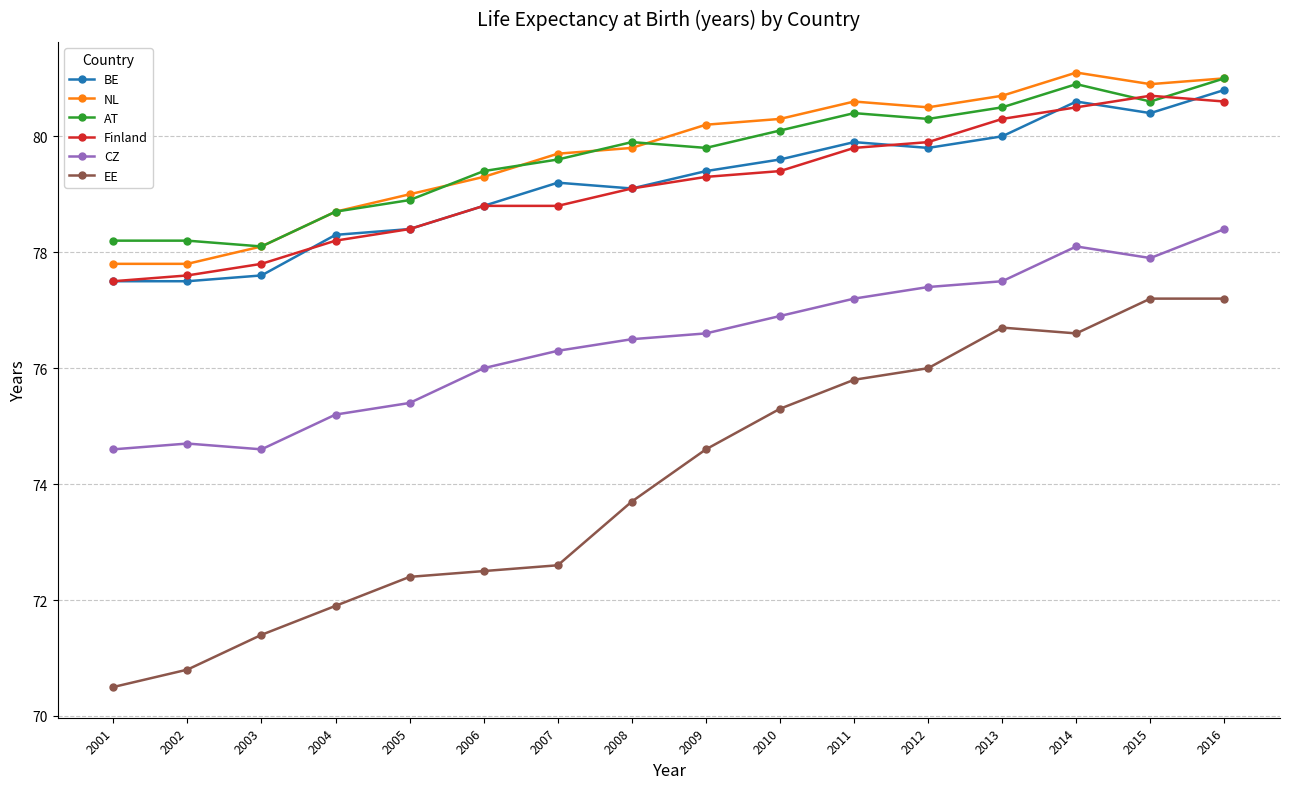

Where is Finland nearest to the value 79?

2008